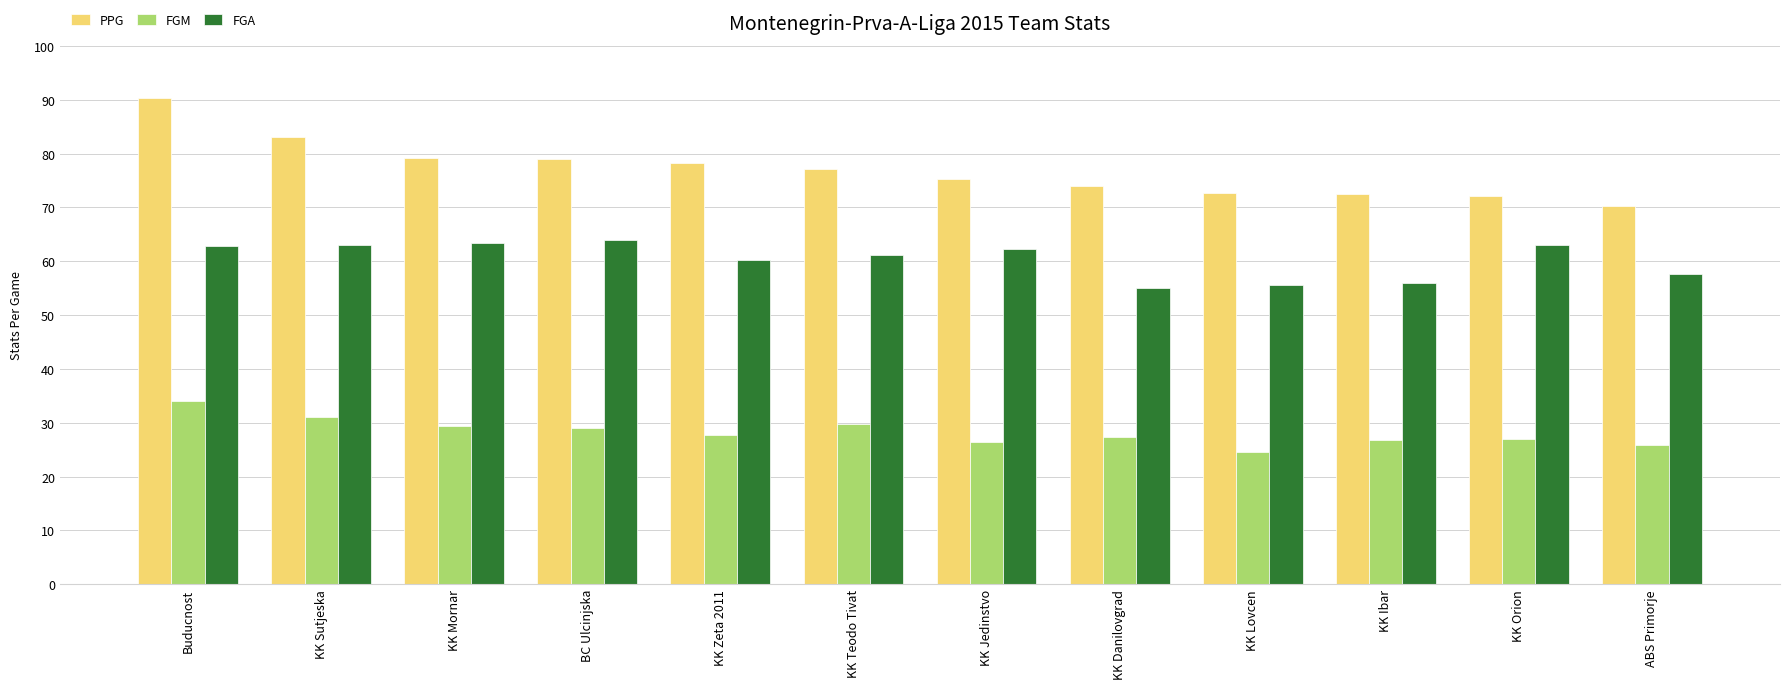

What is the sum of all FGM values?

339.0